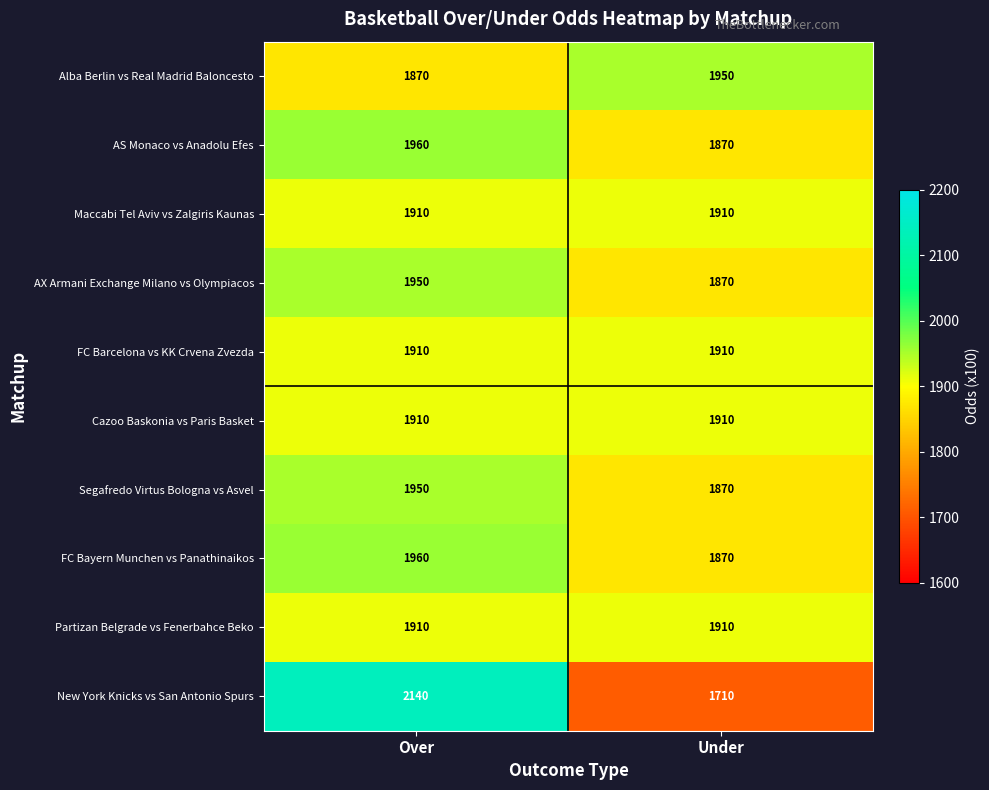

Reading left to right, extract all data points from this chart.

Alba Berlin vs Real Madrid Baloncesto: 1870	1950
AS Monaco vs Anadolu Efes: 1960	1870
Maccabi Tel Aviv vs Zalgiris Kaunas: 1910	1910
AX Armani Exchange Milano vs Olympiacos: 1950	1870
FC Barcelona vs KK Crvena Zvezda: 1910	1910
Cazoo Baskonia vs Paris Basket: 1910	1910
Segafredo Virtus Bologna vs Asvel: 1950	1870
FC Bayern Munchen vs Panathinaikos: 1960	1870
Partizan Belgrade vs Fenerbahce Beko: 1910	1910
New York Knicks vs San Antonio Spurs: 2140	1710